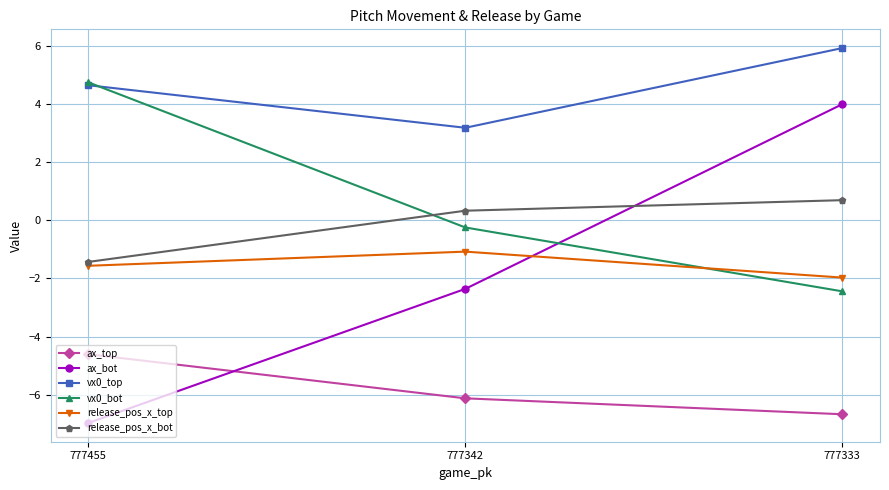

How many values in the release_pos_x_bot series exceed 0?

2